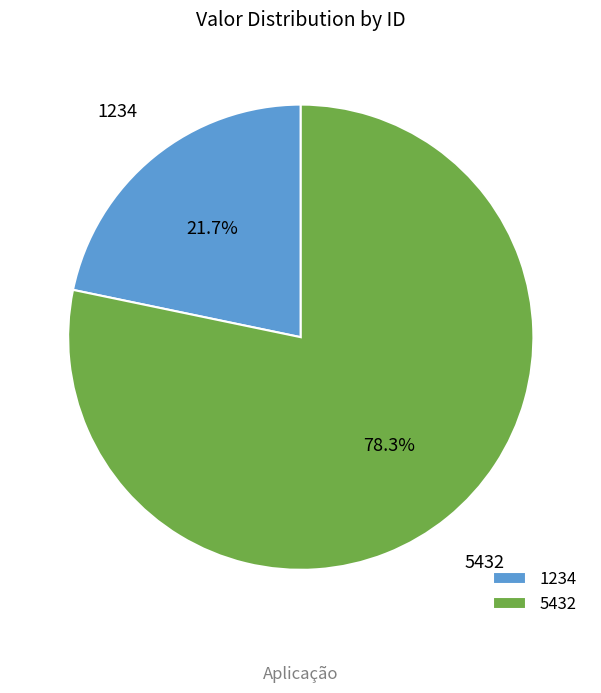

How many segments does this pie chart have?

2